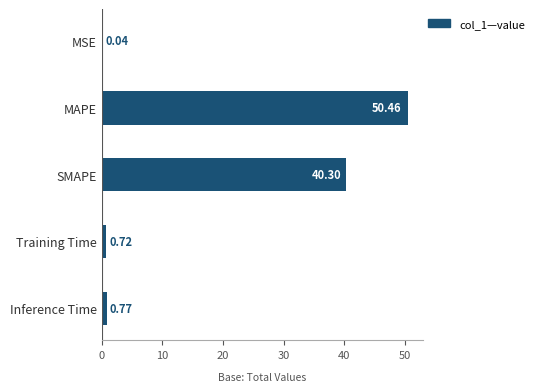

What is the sum of the values at Inference Time and Training Time?

1.5